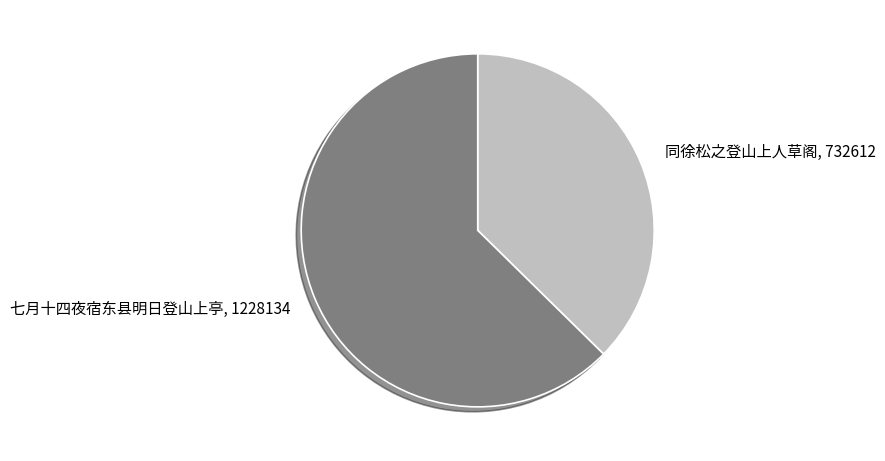

Combined, do 七月十四夜宿东县明日登山上亭 and 同徐松之登山上人草阁 account for over 50%?

Yes